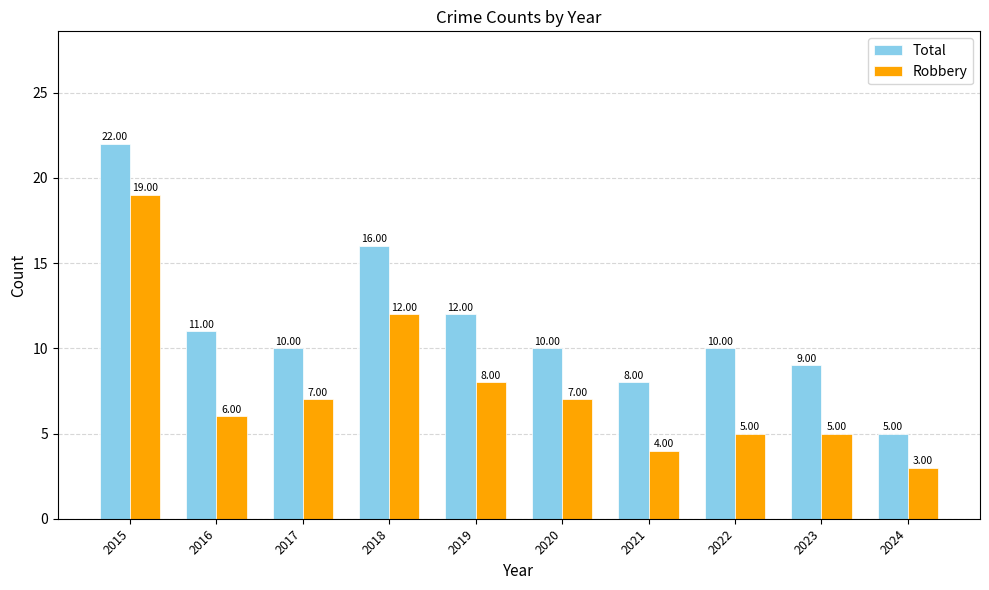

Is the value of Robbery at 2016 greater than the value of Total at 2021?

No